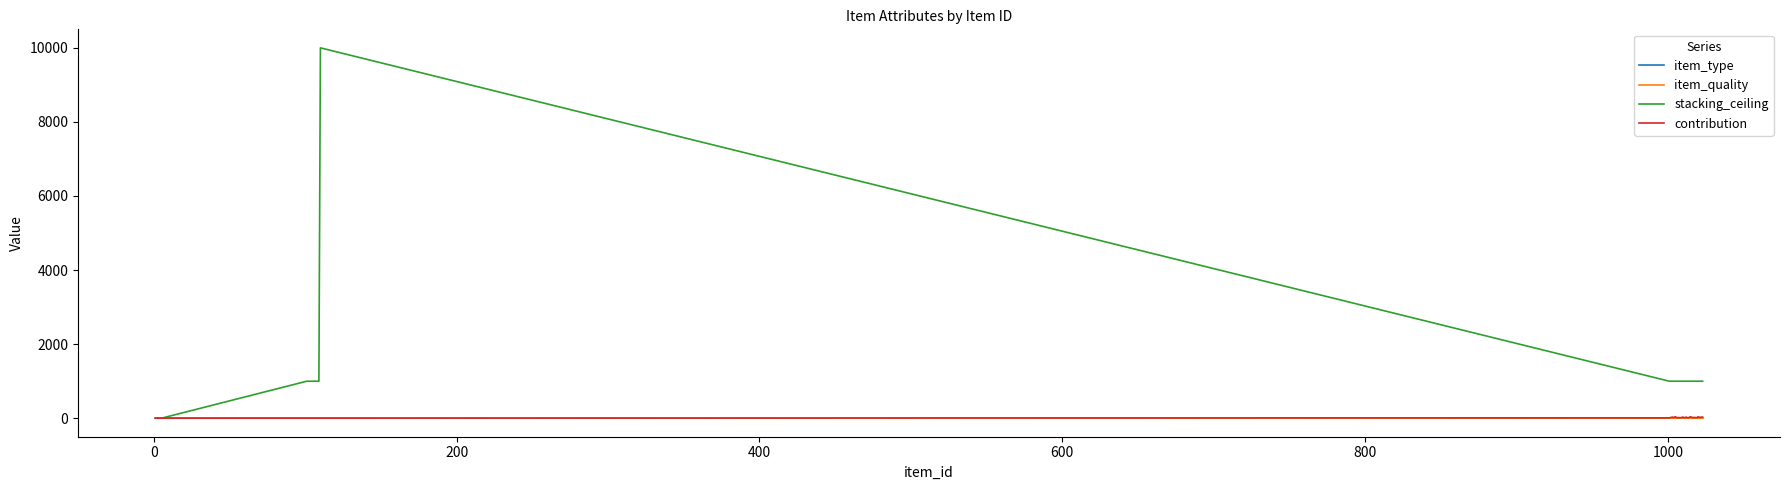

Which series has the widest spread of values?

stacking_ceiling